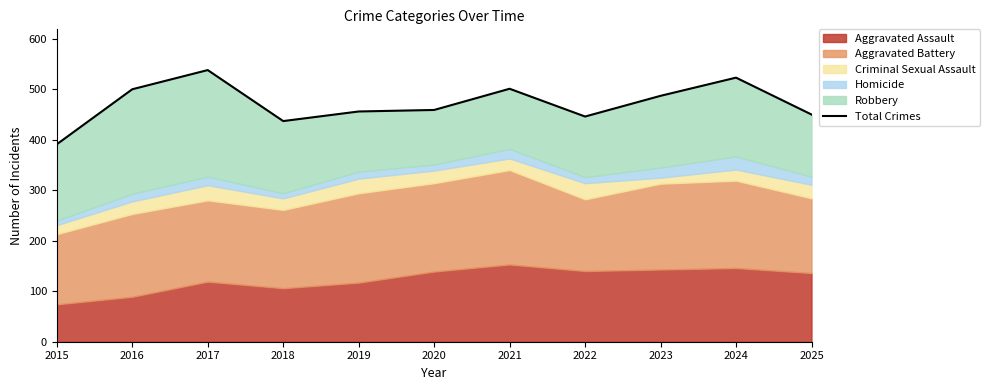

How many values exceed 459?

5